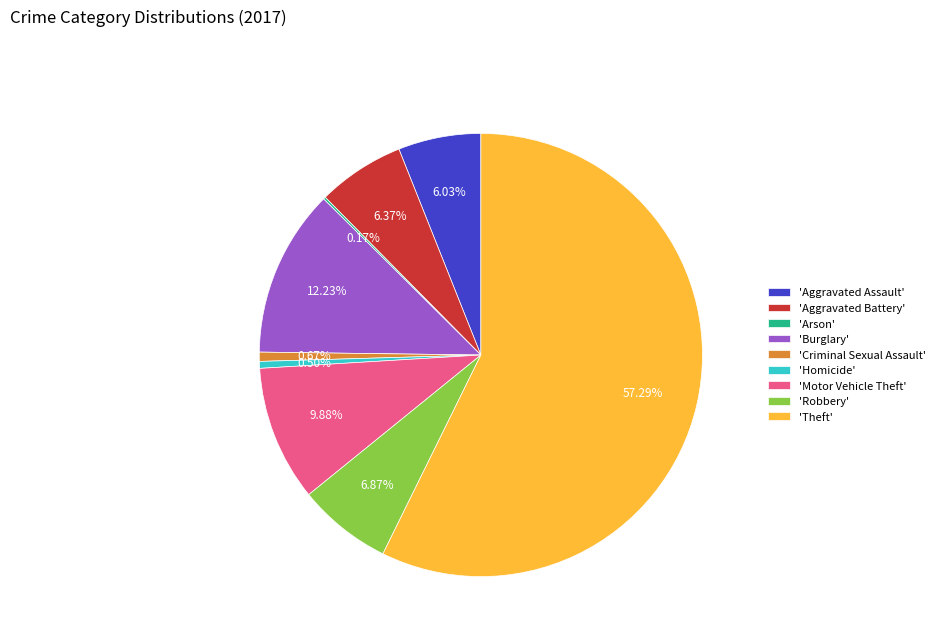

Which has a higher value, 'Aggravated Battery' or 'Theft'?

'Theft'